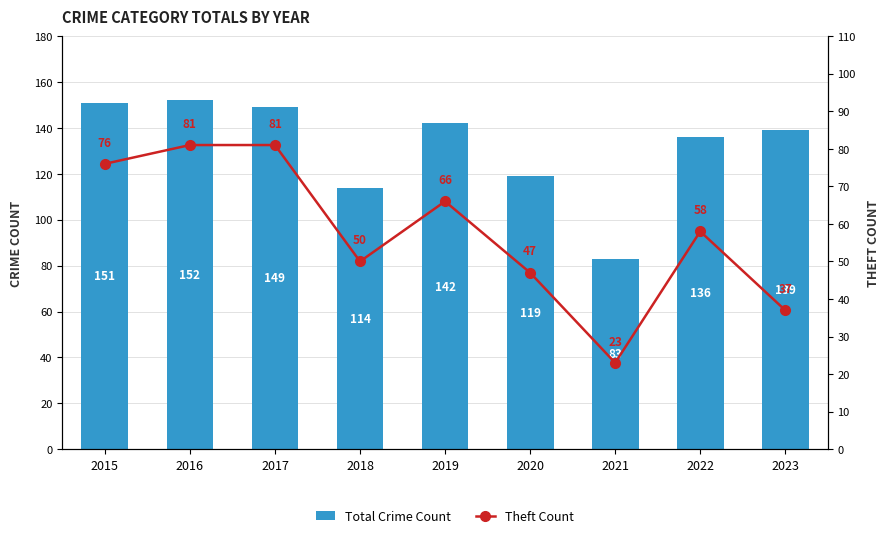

What is the total value across all series at 2019?

208